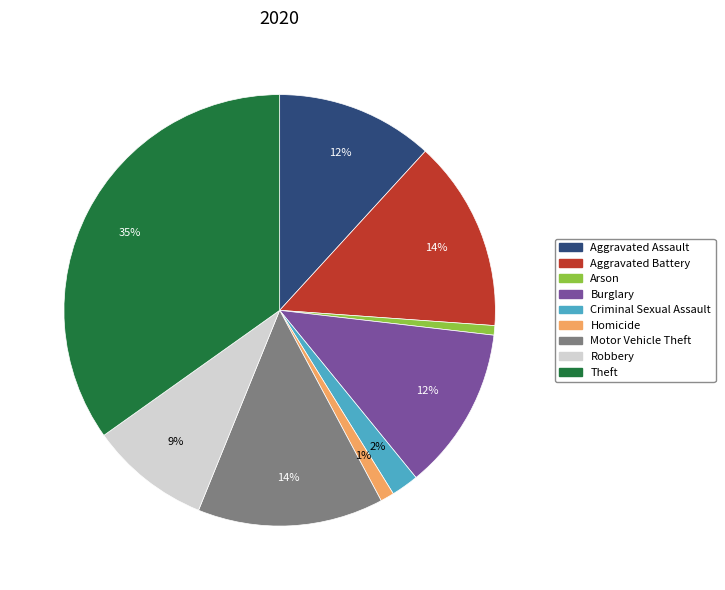

Is it true that Aggravated Assault is 12% of the pie?

True